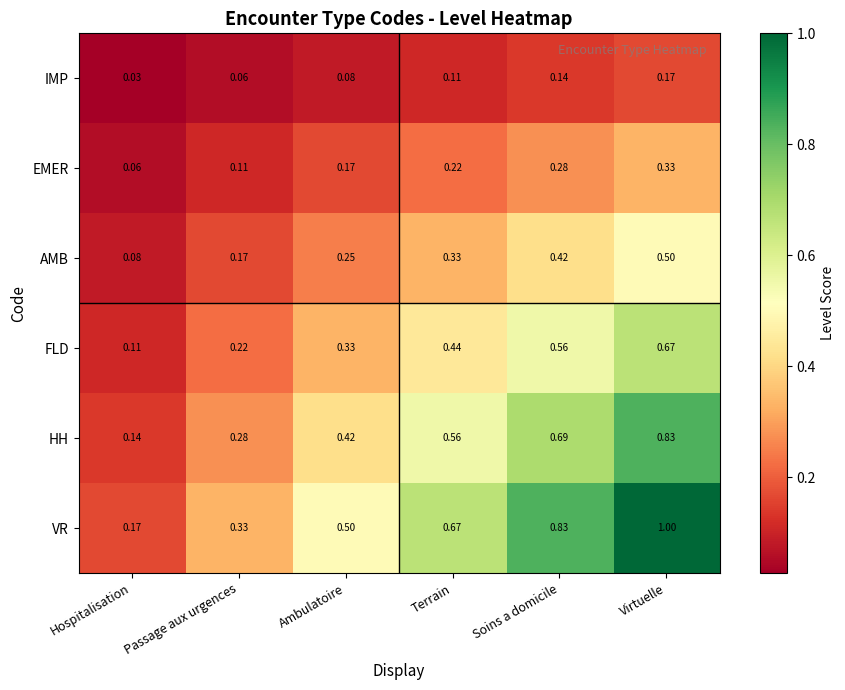

Which series has the largest total across all categories?

VR